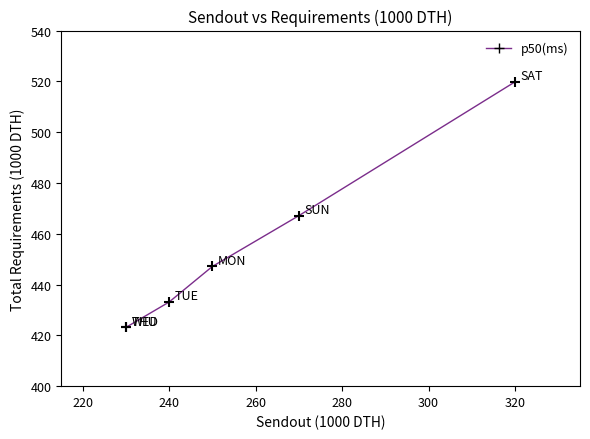

What Y value in the scatter plot is closest to 471?

467.1